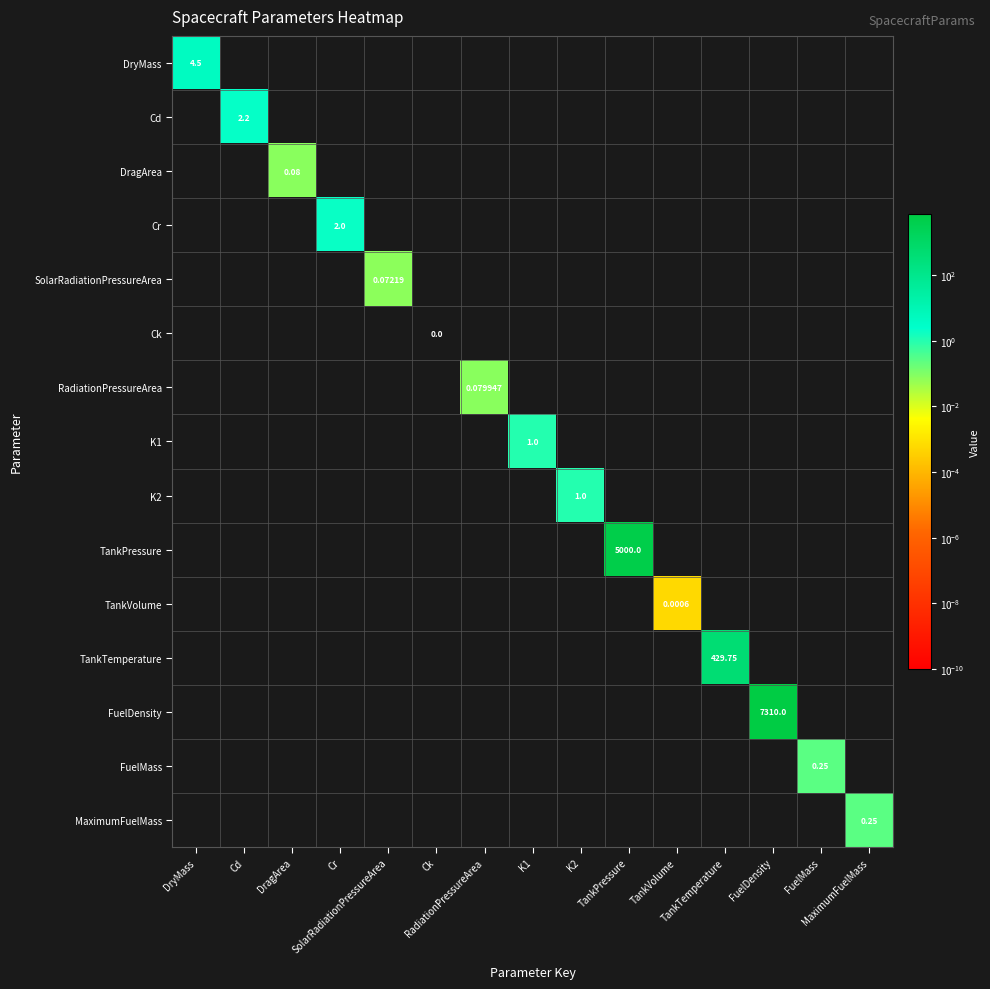

At which category is the sum across all series the highest?

FuelDensity